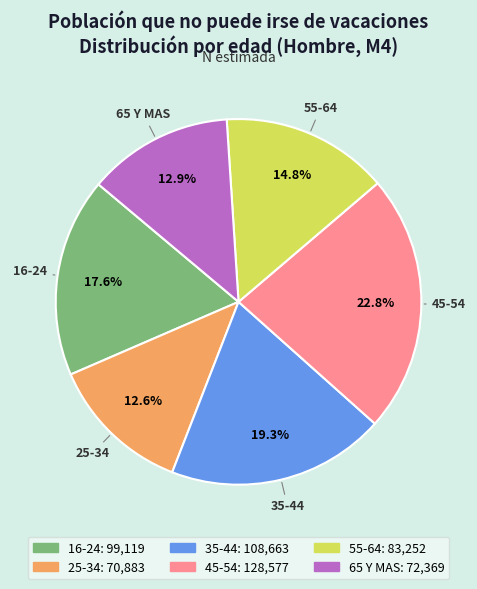

Is there any slice that represents more than half of the pie?

No